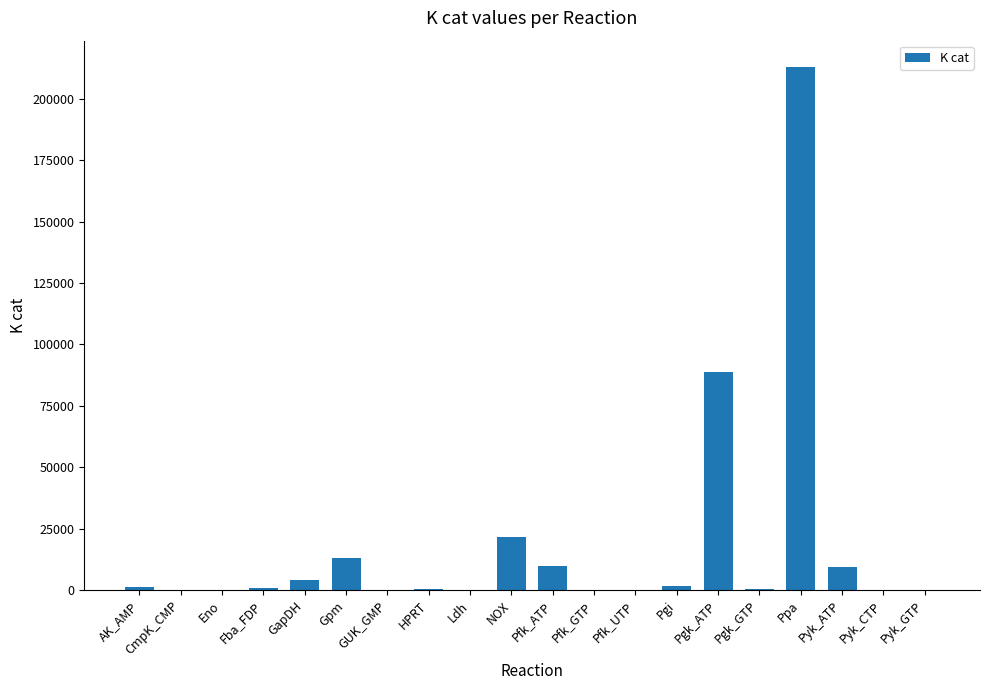

What is the change in value from HPRT to Pfk_GTP?

-598.2